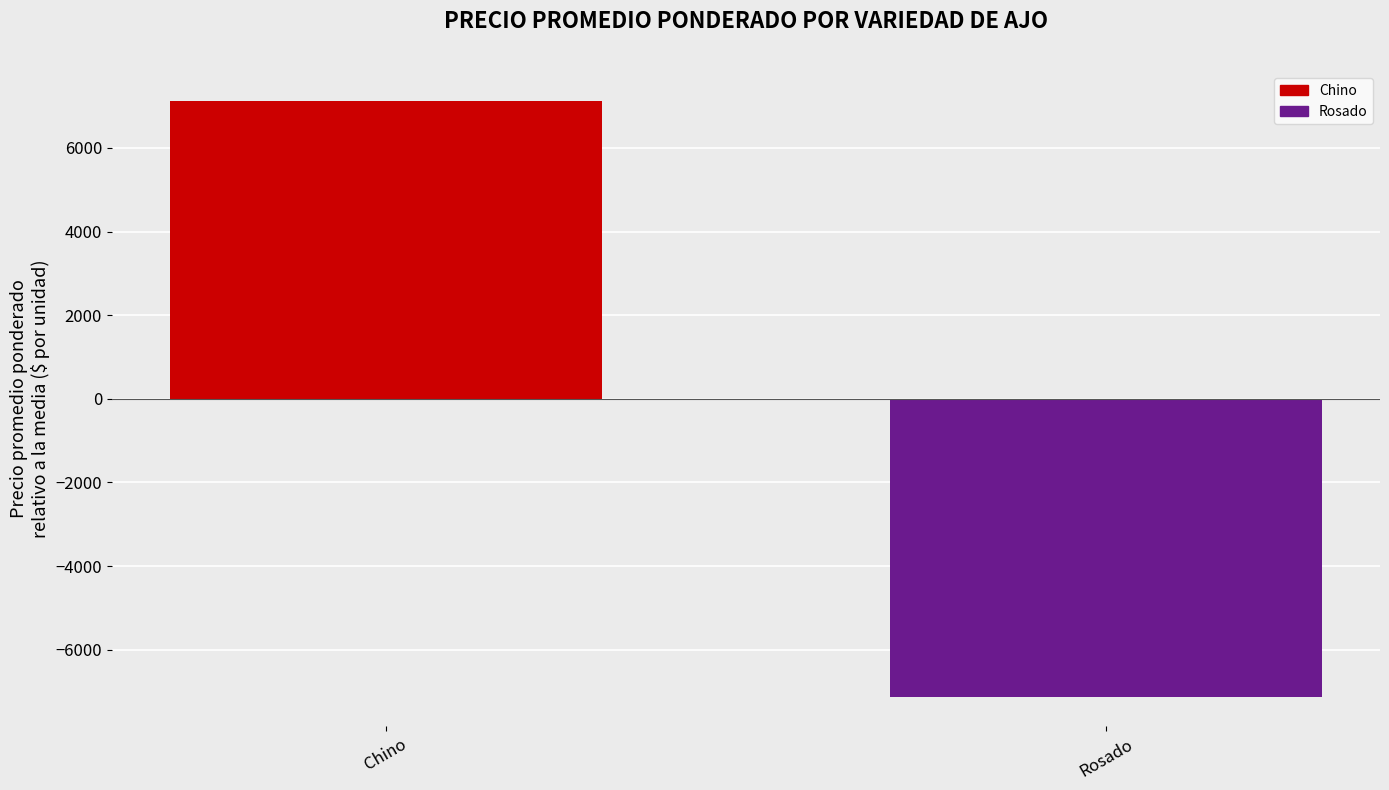

True or false: the data shows 11170.0 at Chino.

False